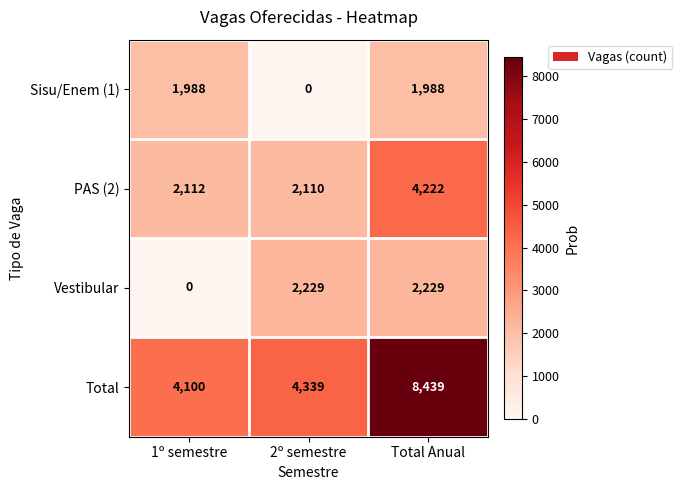

What is the total value across all series at 2º semestre?

8678